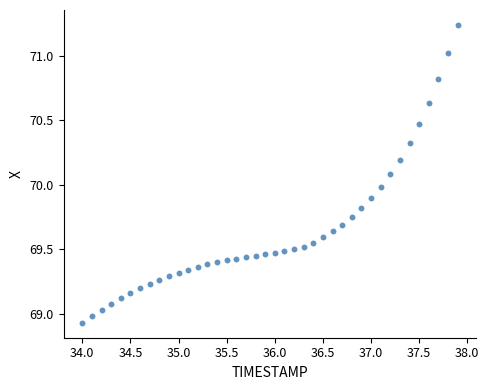

What is the range of Y values (max minus min)?

2.3